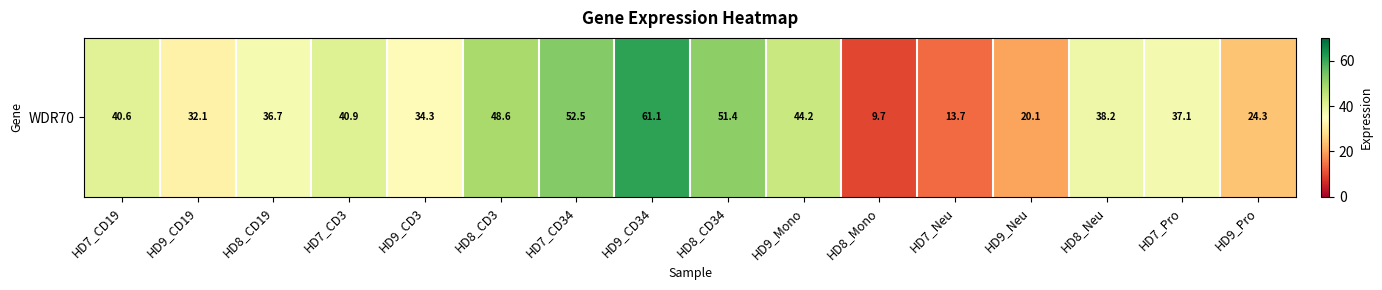

Is it true that the value at HD9_CD19 is 10.9?

False